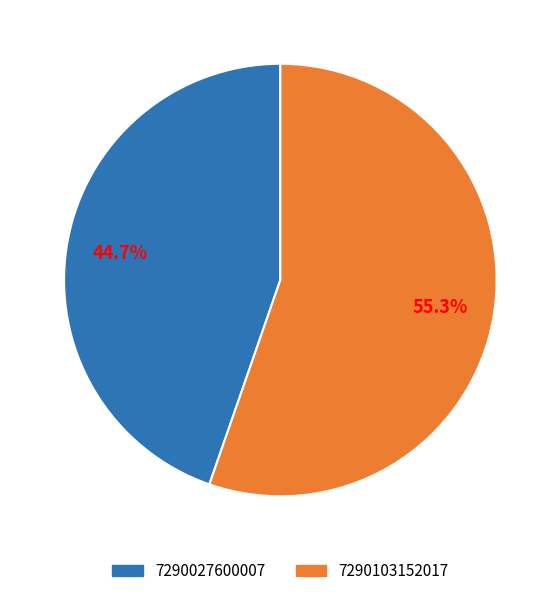

True or false: 7290103152017 accounts for 41% of the total.

False